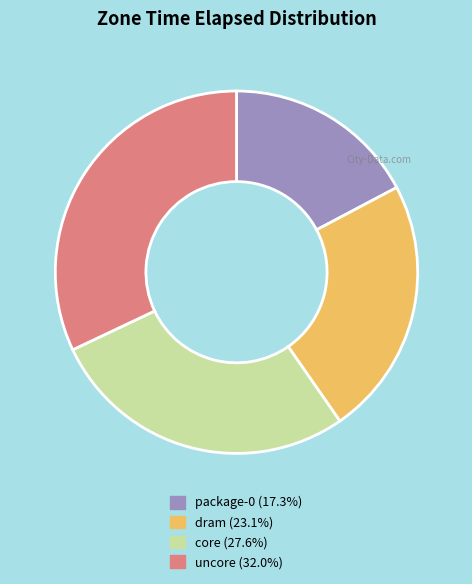

Is uncore the majority of the pie?

No